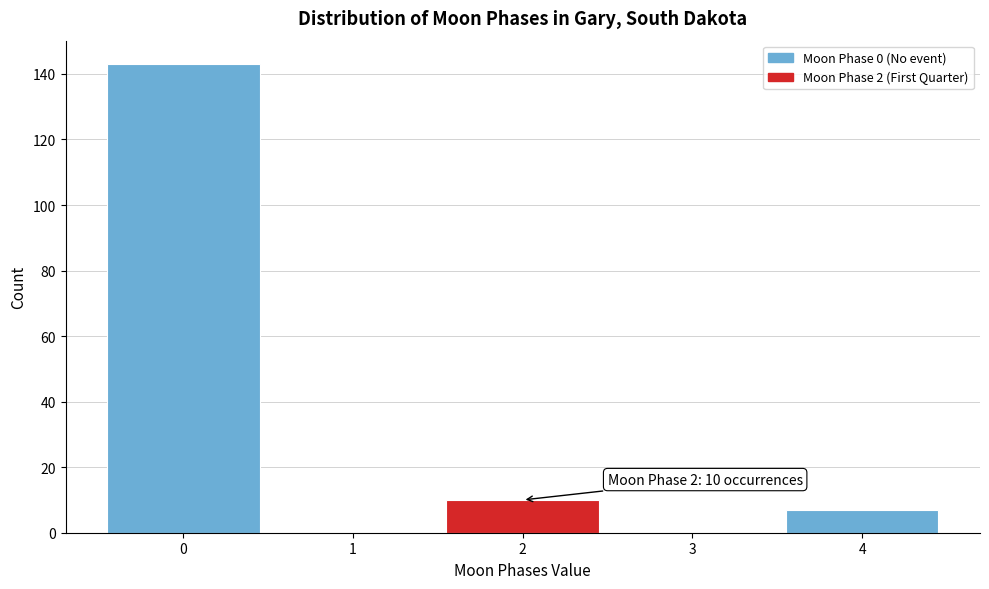

Reading left to right, list all the values displayed in this chart.

0=143	1=0	2=10	3=0	4=7